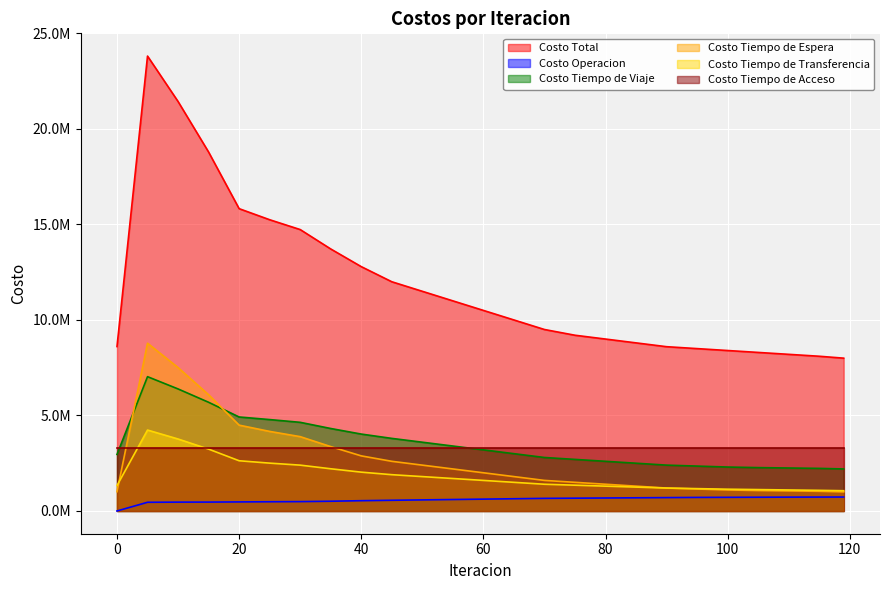

True or false: Costo Tiempo de Transferencia and Costo Total cross at least once.

False